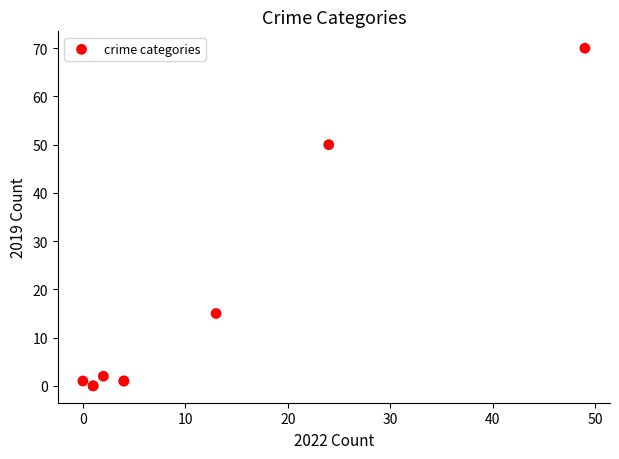

What Y value in the scatter plot is closest to 35?

50